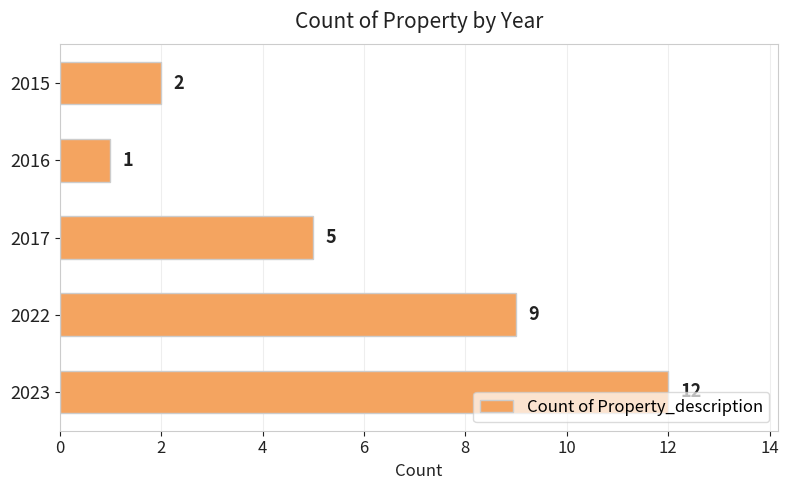

Which category has the highest value across all series?

2023